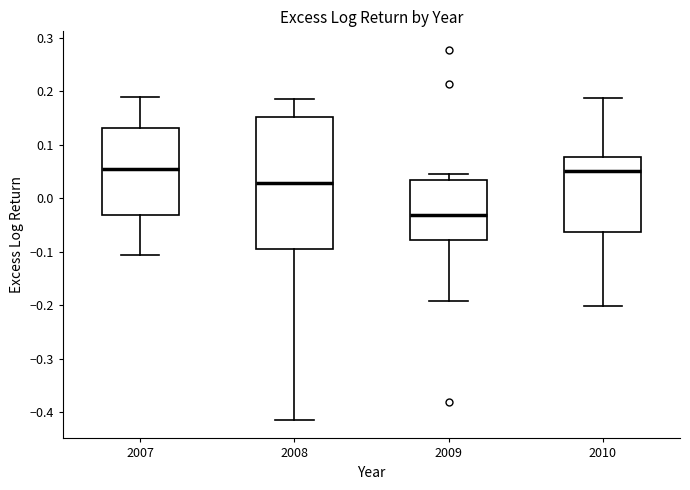

Reading left to right, transcribe this box plot: for each box, give where its median line is, the range the box spans, and where its two whiskers end, as read against the y-axis. The values are not printed on the chart, so give them approximately, as read against the axis.

2007: median 0.05, box -0.03 to 0.13, whiskers -0.11 to 0.19
2008: median 0.03, box -0.09 to 0.15, whiskers -0.41 to 0.19
2009: median -0.03, box -0.08 to 0.03, whiskers -0.19 to 0.05
2010: median 0.05, box -0.06 to 0.08, whiskers -0.20 to 0.19